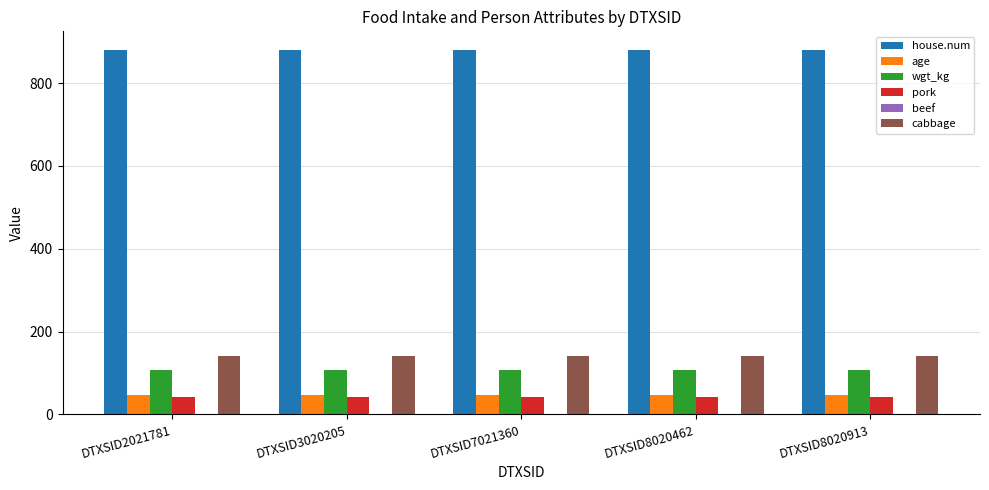

What is the minimum value for pork?

43.0